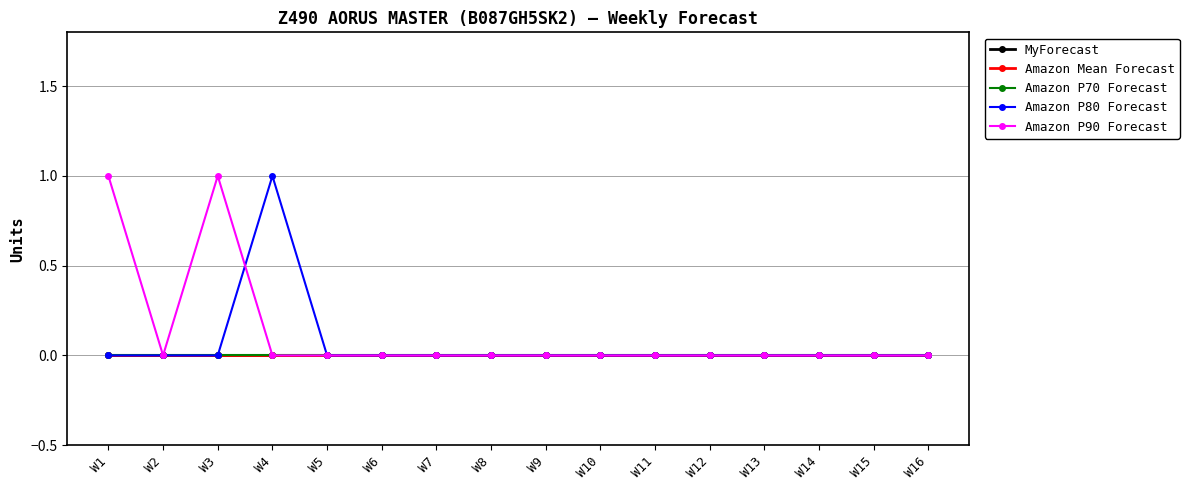

Rank the series at W12 from lowest to highest value.

MyForecast, Amazon Mean Forecast, Amazon P70 Forecast, Amazon P80 Forecast, Amazon P90 Forecast